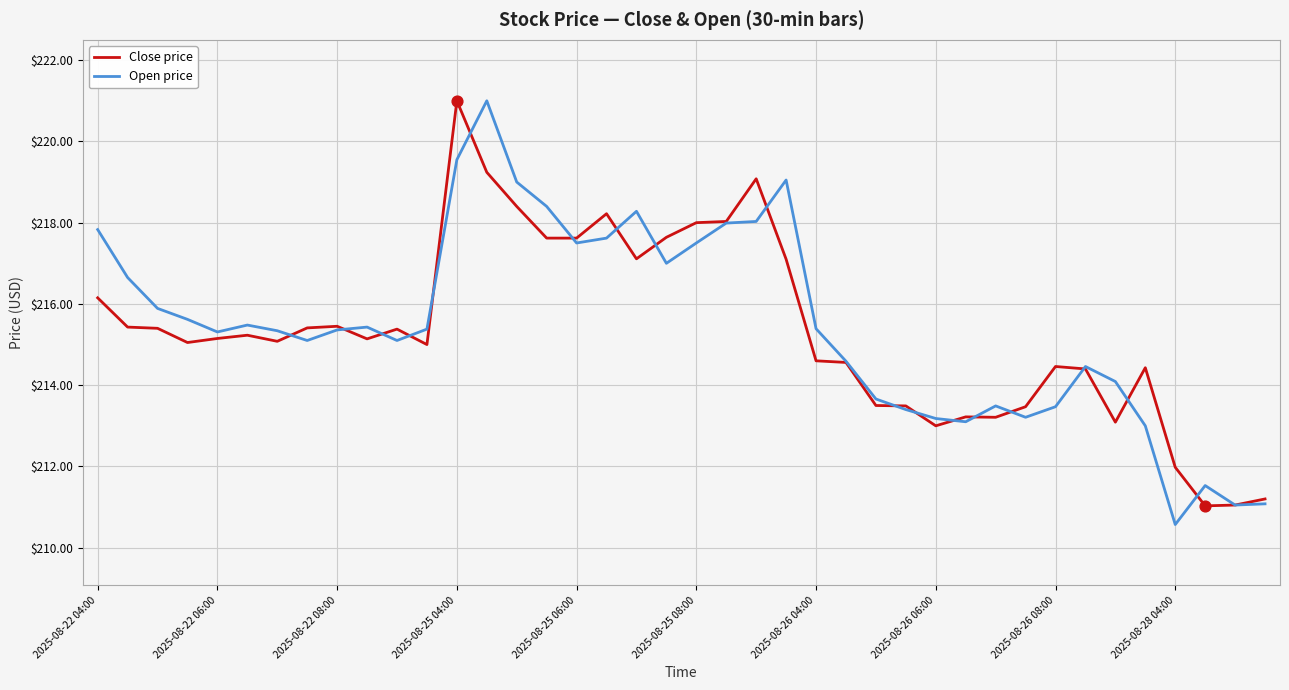

What is the minimum value for Close price?

211.0